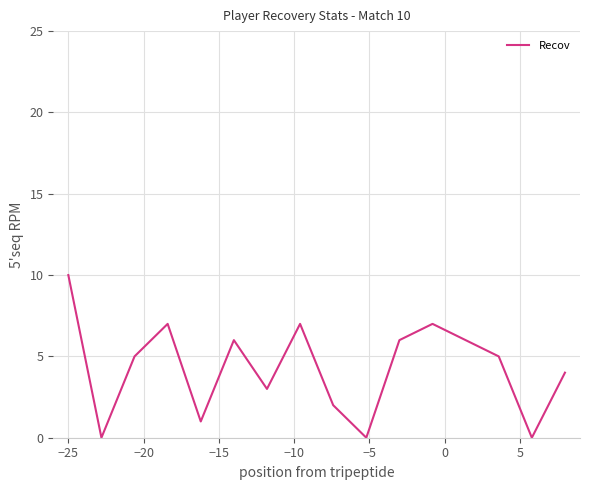

What is the maximum value shown in the chart?

10